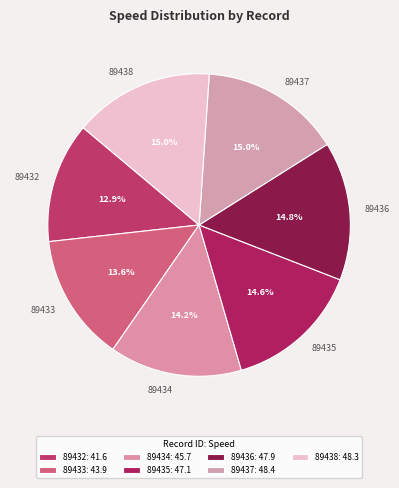

What percentage do 89435 and 89433 together represent?

28.2%